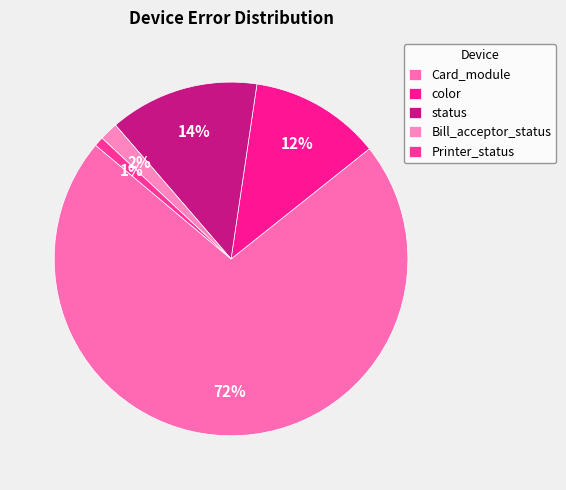

To the nearest percent, what is the average slice percentage?

20%